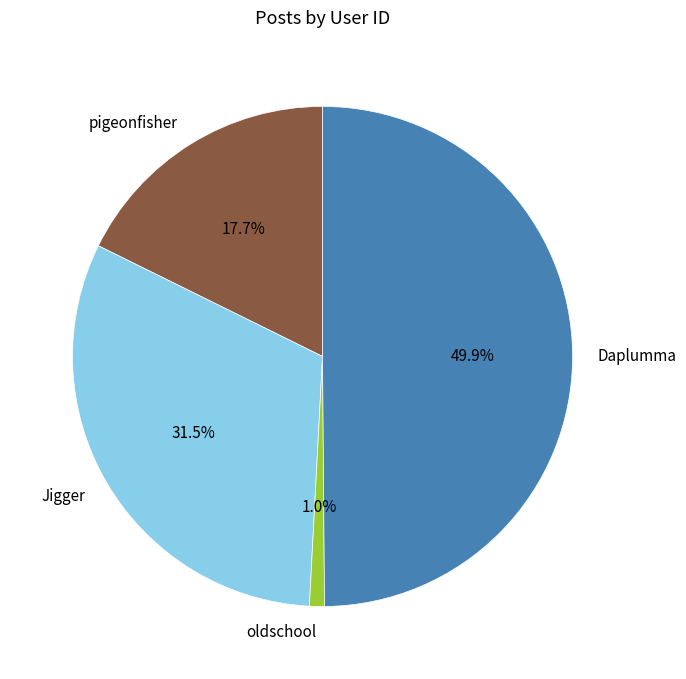

Which category has the smallest portion of the pie?

oldschool